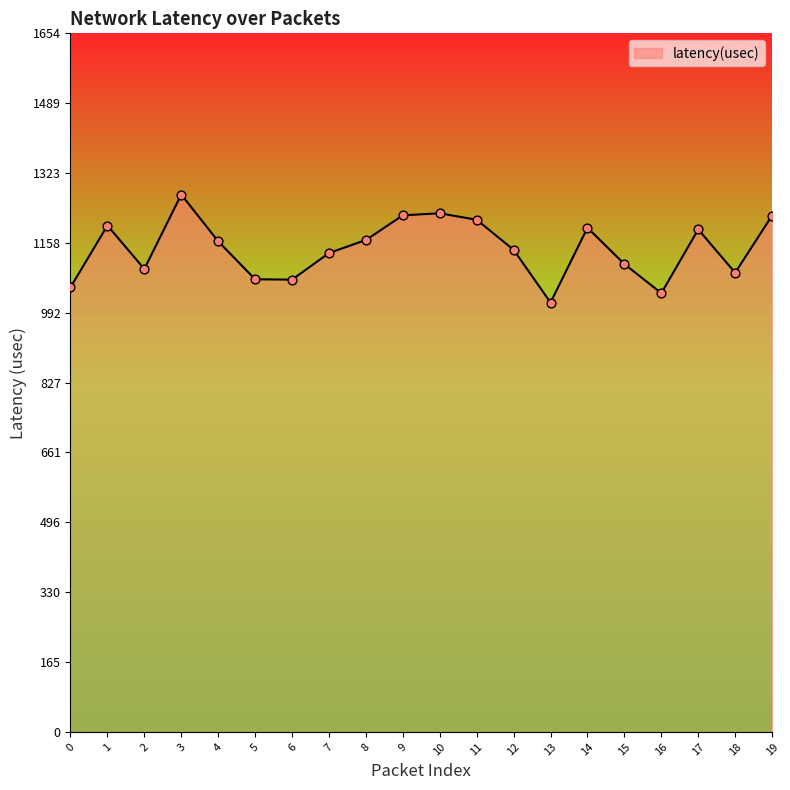

What is the change in value from 0 to 11?

+160.0